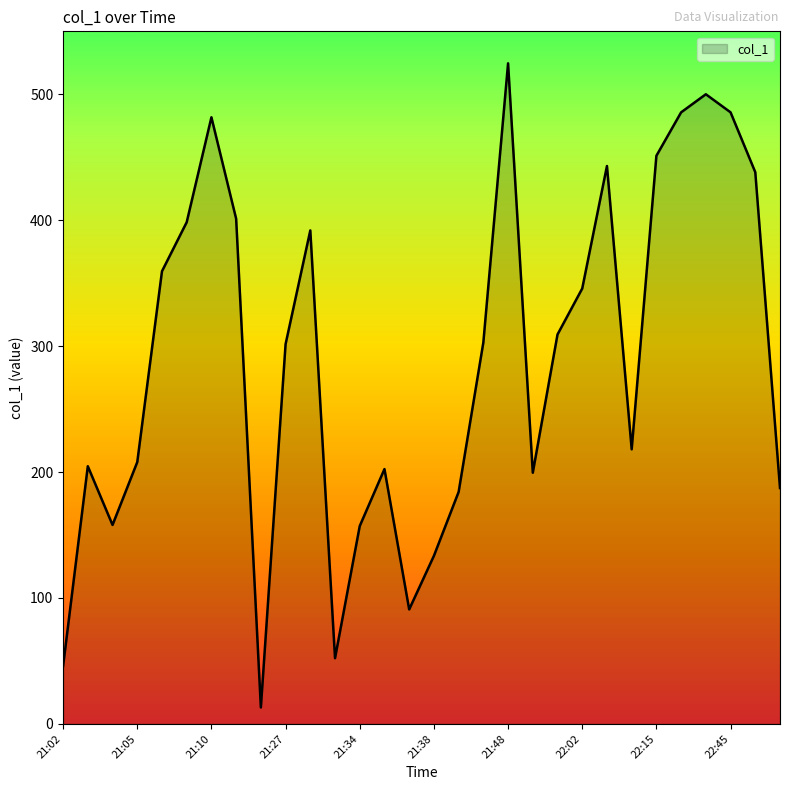

What is the difference between the second highest and second lowest values?

454.1